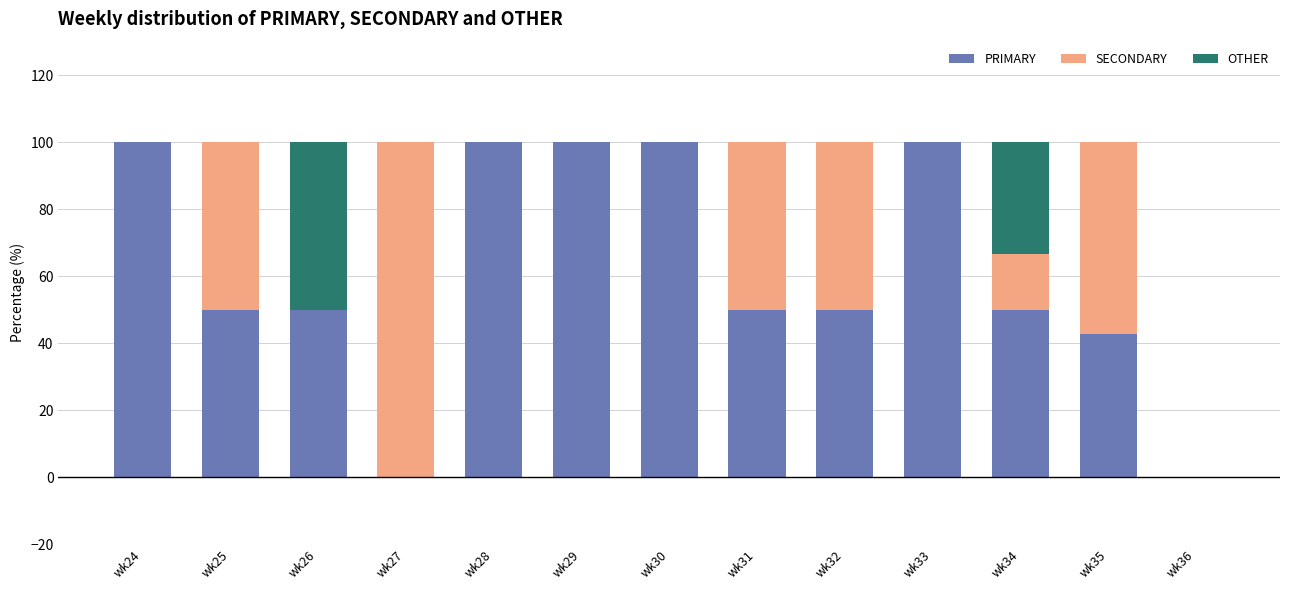

Count the number of data series in this chart.

3